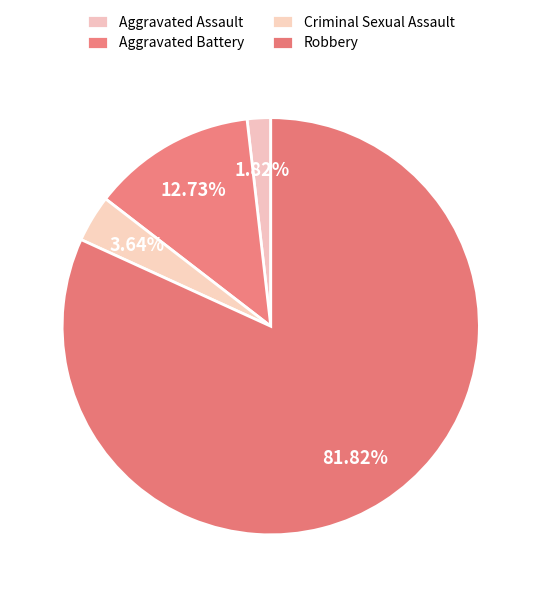

To the nearest percent, what is the combined percentage of Criminal Sexual Assault and Robbery?

85%